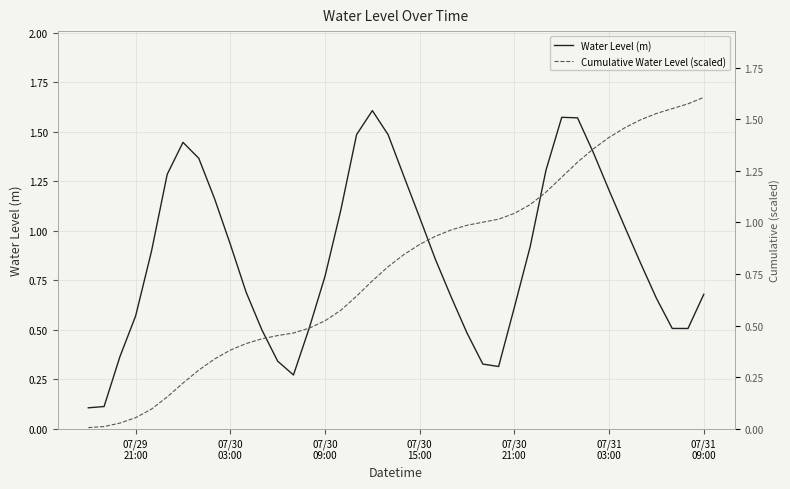

What is the value of the Cumulative Water Level (scaled) point at the 27th from the left?

1.0